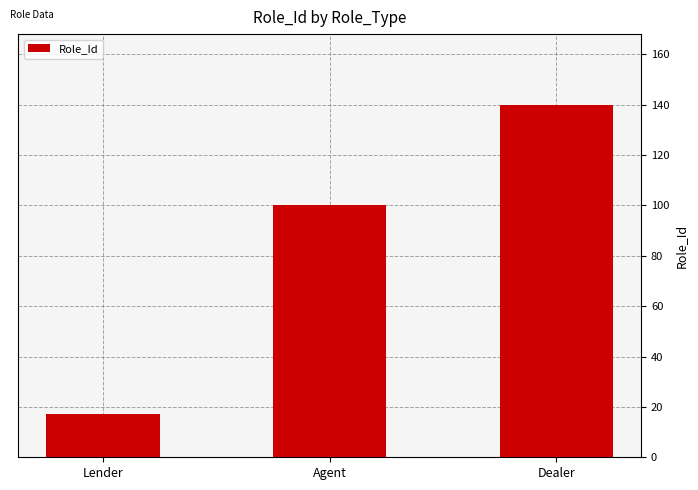

How many data points are less than 100?

1